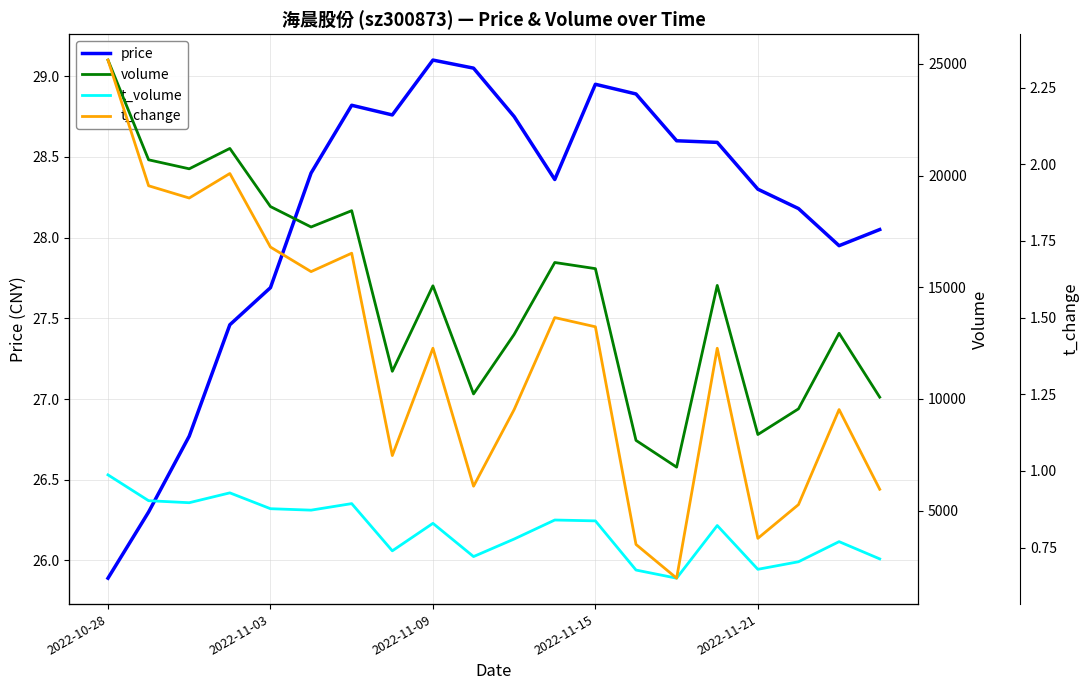

Where does the t_change series first go above 1?

2022-10-28